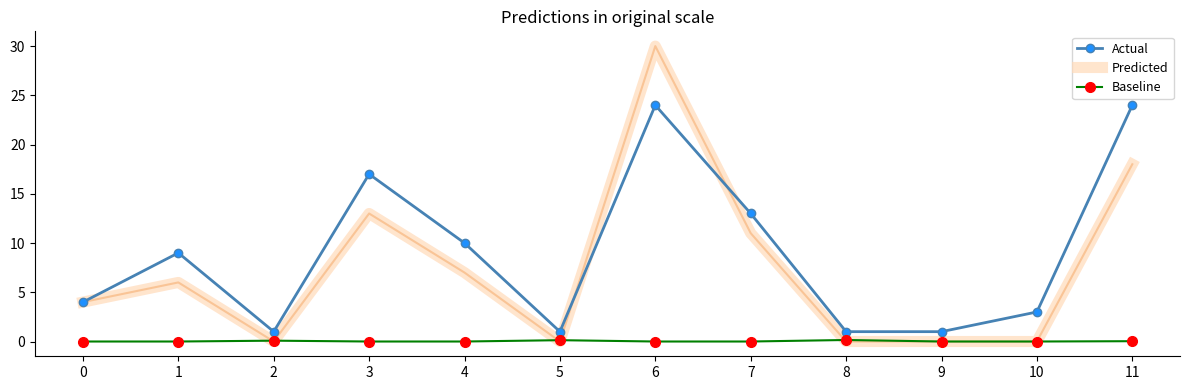

True or false: Baseline and Actual intersect in this chart.

False